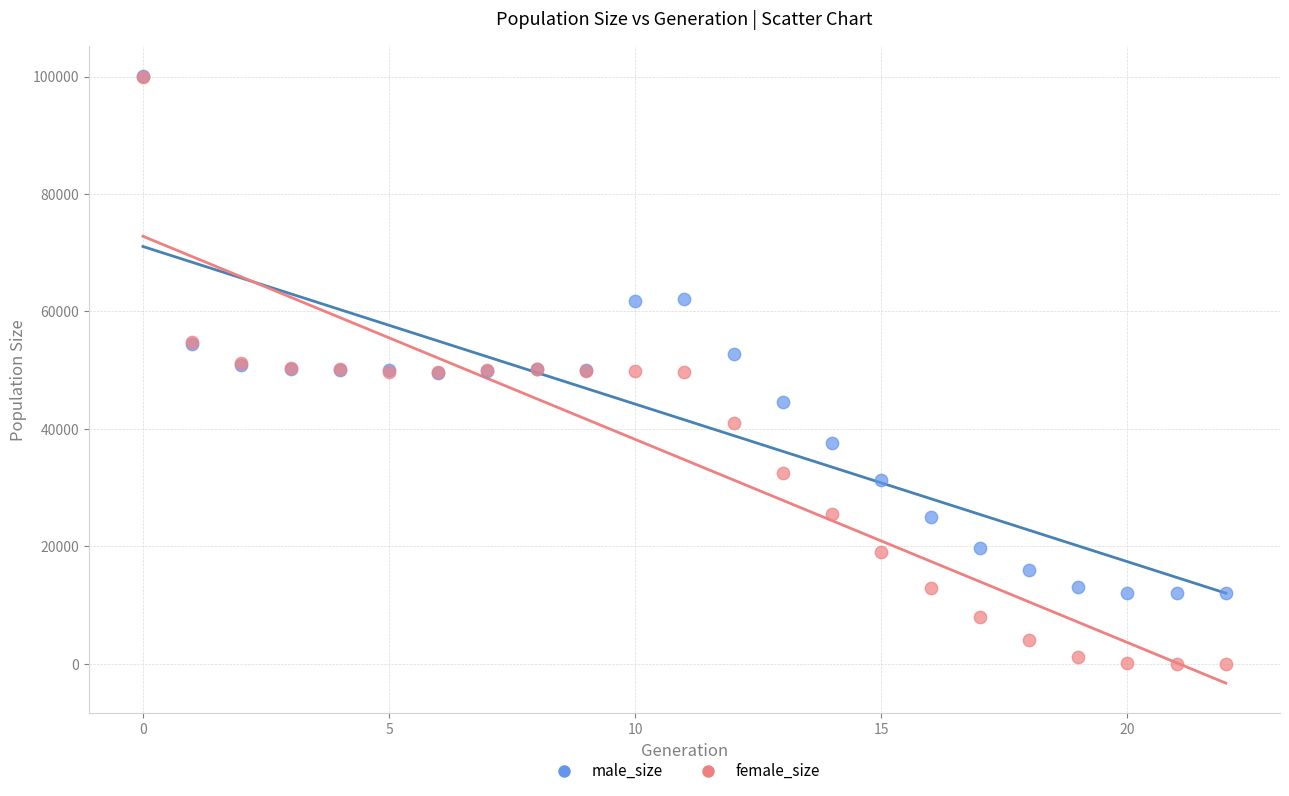

Which series contains the lowest Y value?

female_size